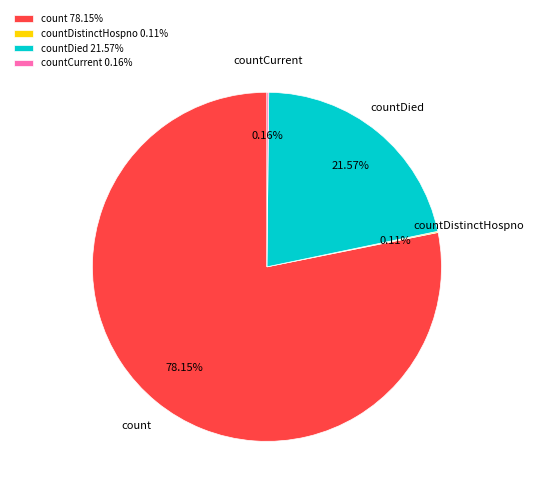

Is there a majority slice in this chart?

Yes